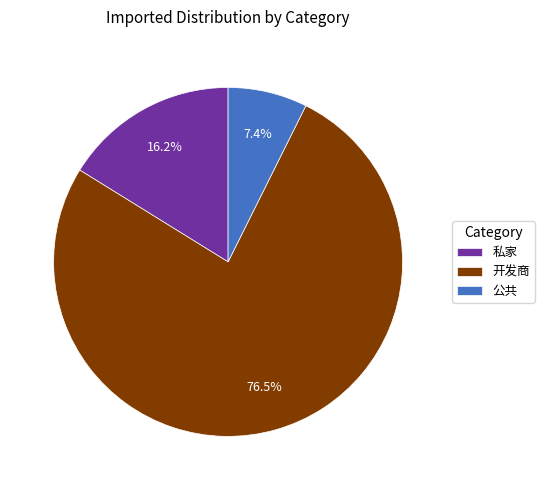

How many segments does this pie chart have?

3